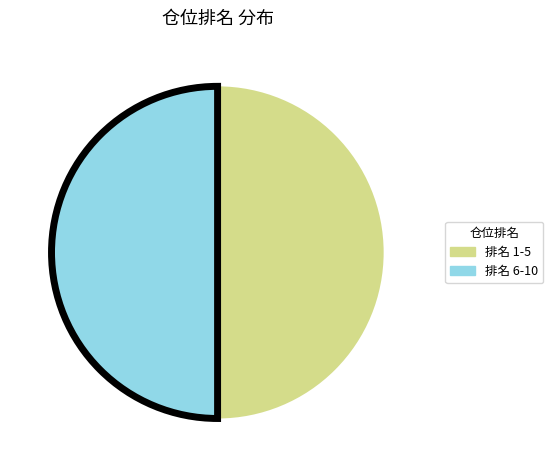

True or false: 排名 1-5 accounts for 63% of the total.

False